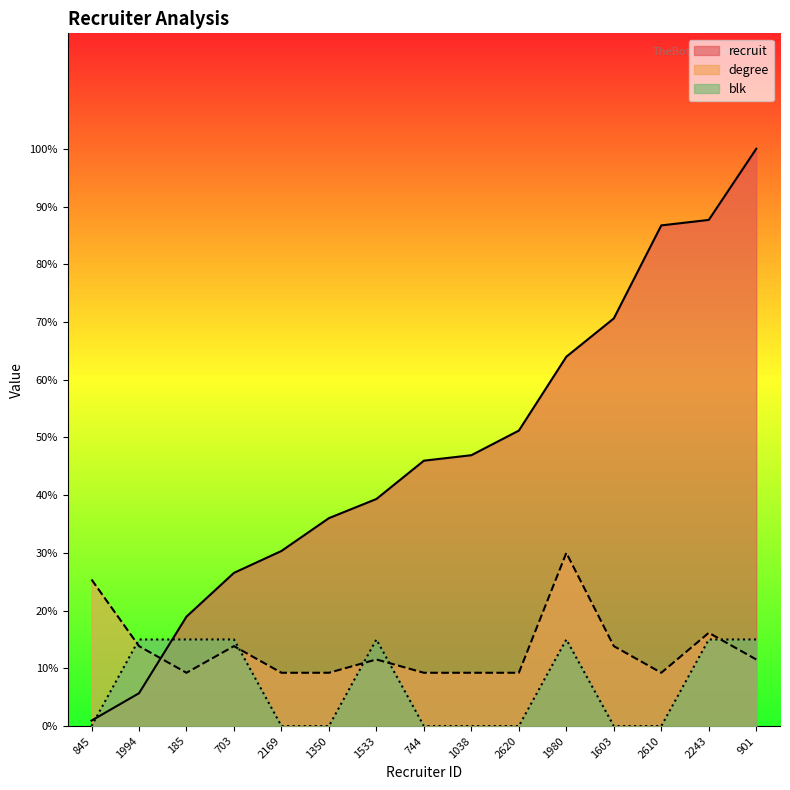

Which series has the largest total across all categories?

recruit